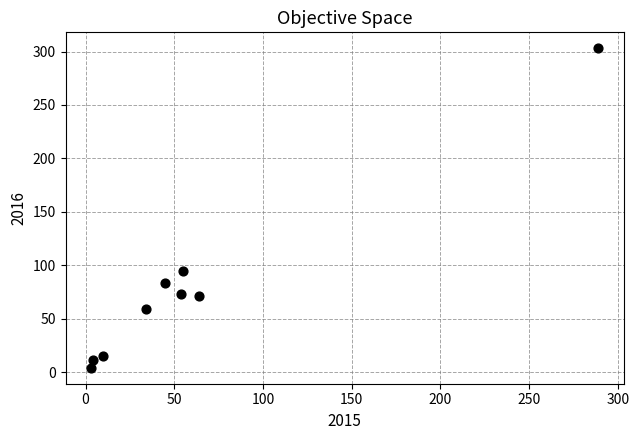

What is the average Y value?

79